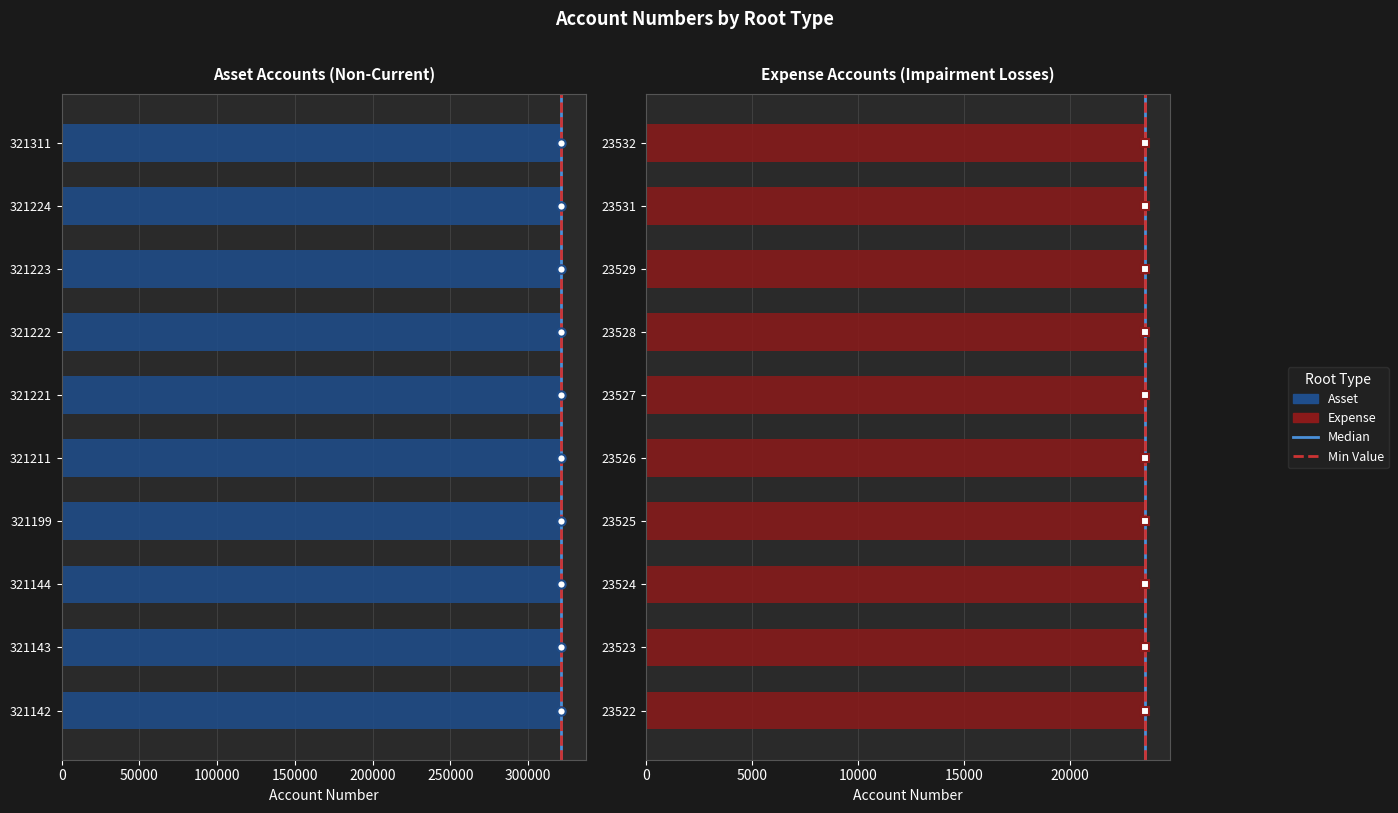

What is the value of the Asset bar at the 8th from the left?

321223